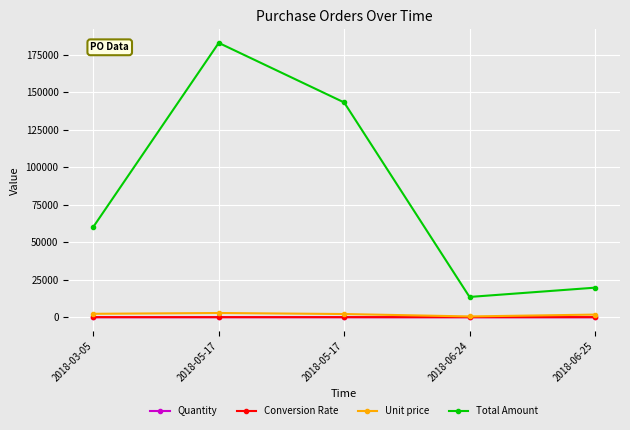

Count the number of categories in the chart.

5